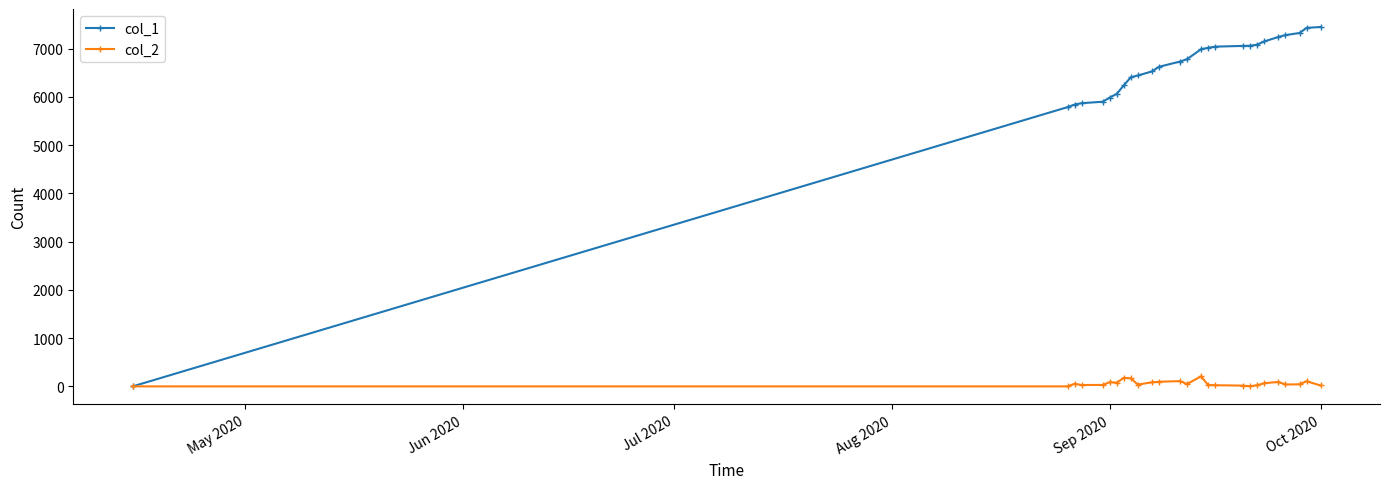

What is the maximum value shown in the chart?

7451